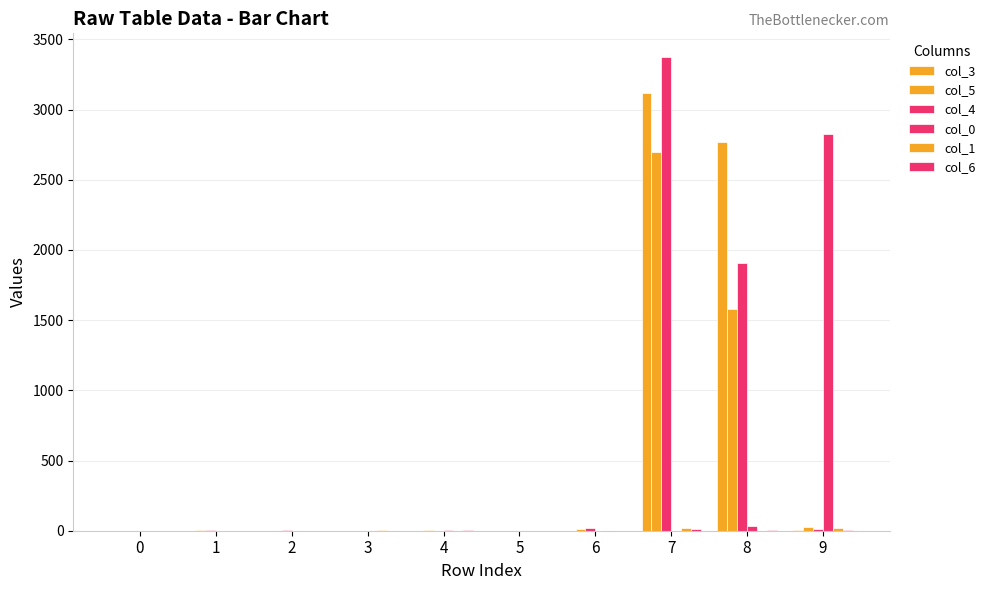

Is the value of col_6 at 9 greater than the value of col_4 at 4?

Yes